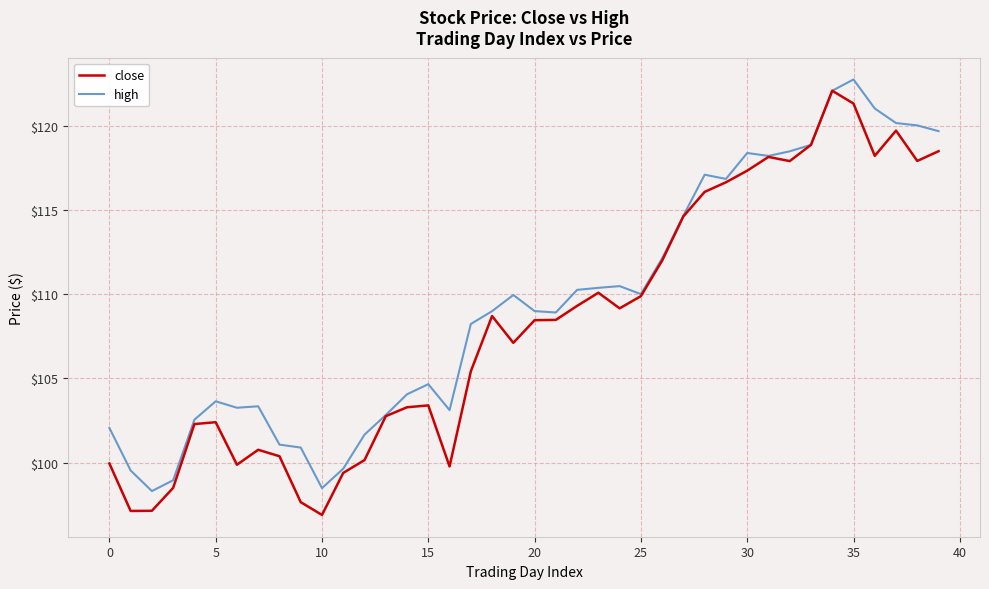

List the series in order of their overall mean, lowest first.

close, high